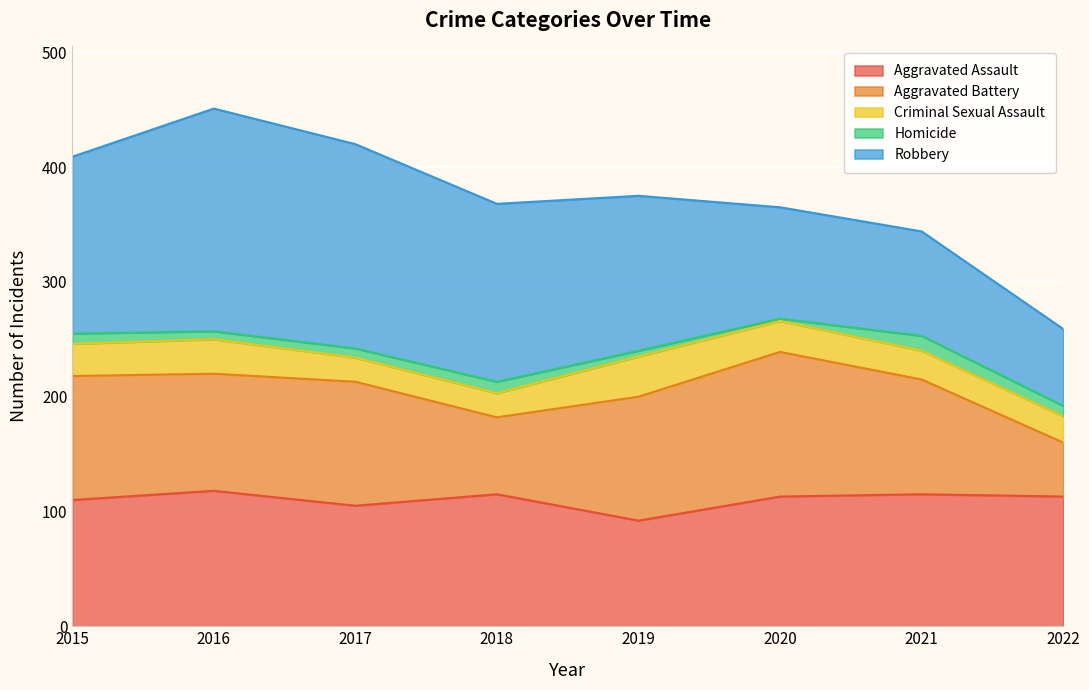

At which label does Aggravated Battery reach its peak?

2020